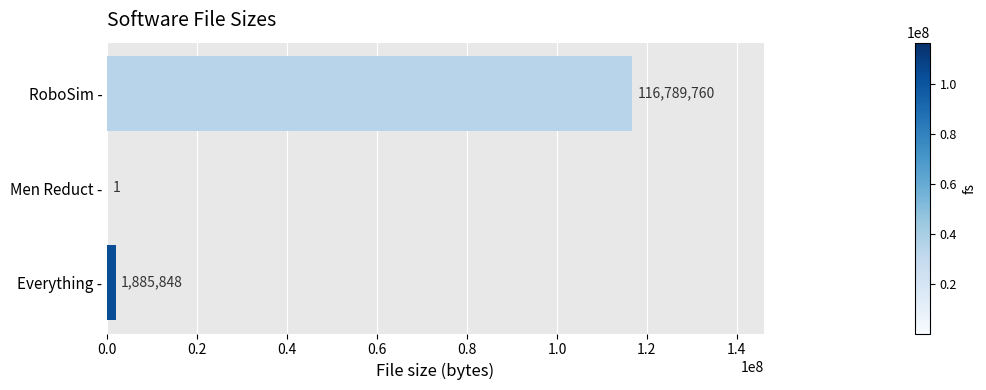

True or false: the data shows 1885848 at Everything -.

True